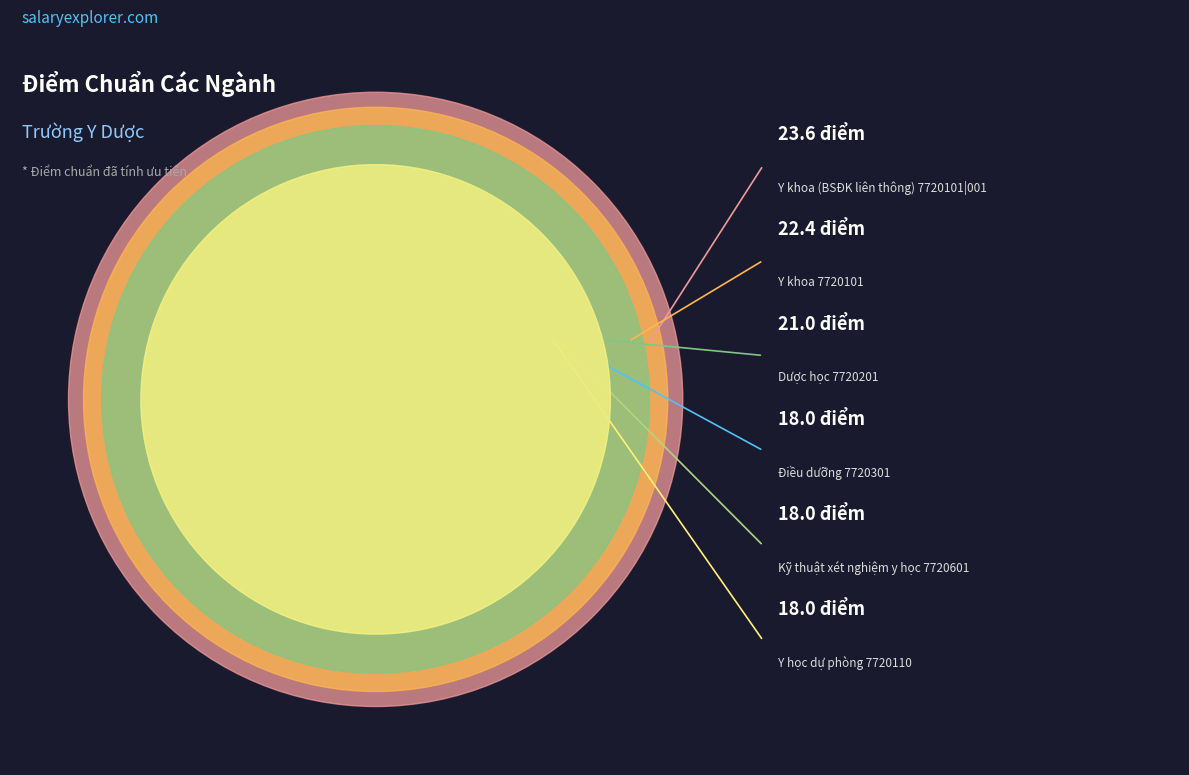

Is there a majority slice in this chart?

No